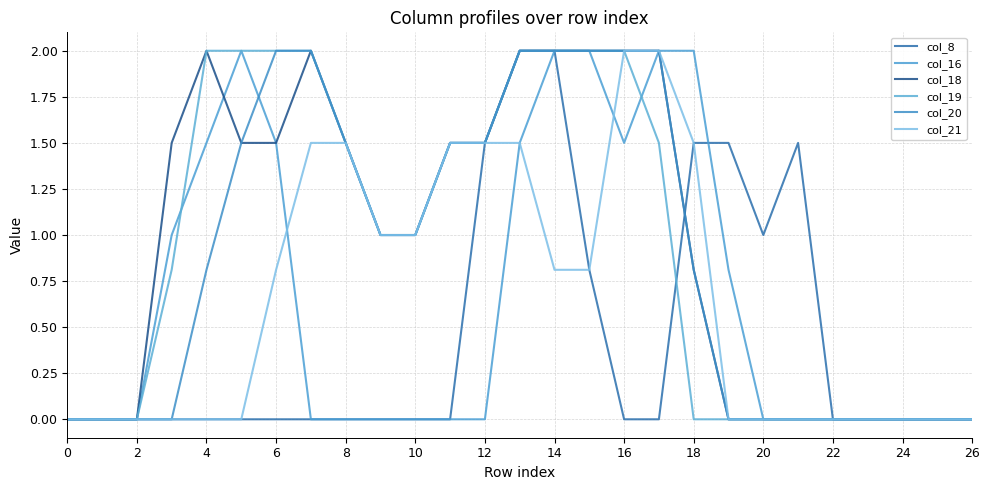

Does the chart have visible grid lines?

Yes